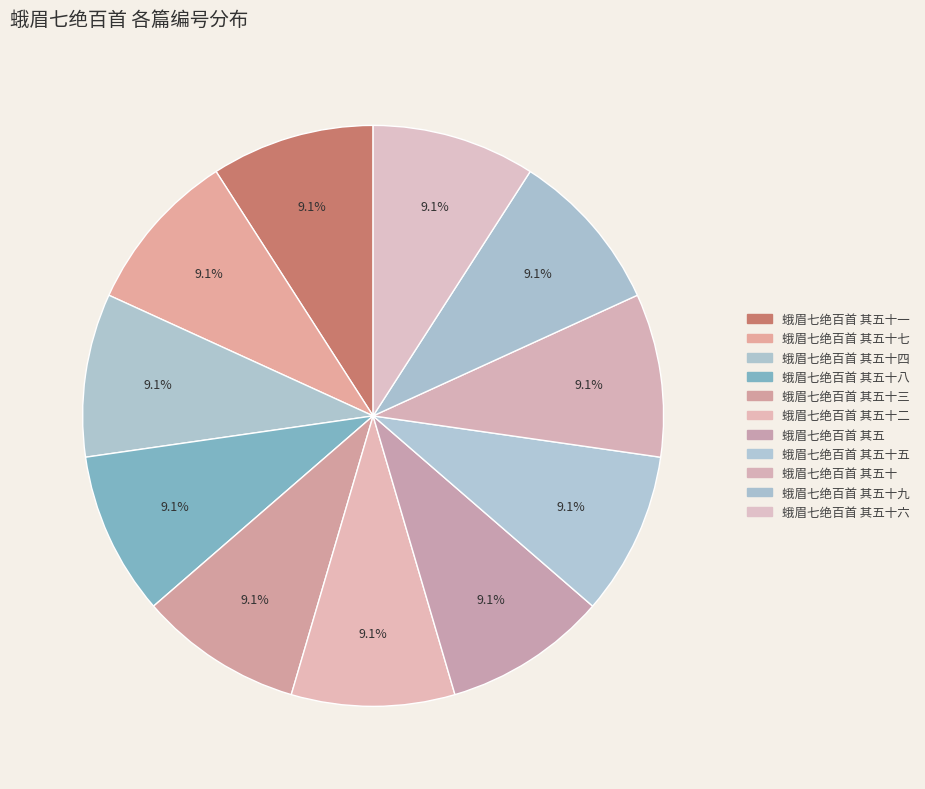

How many segments does this pie chart have?

11